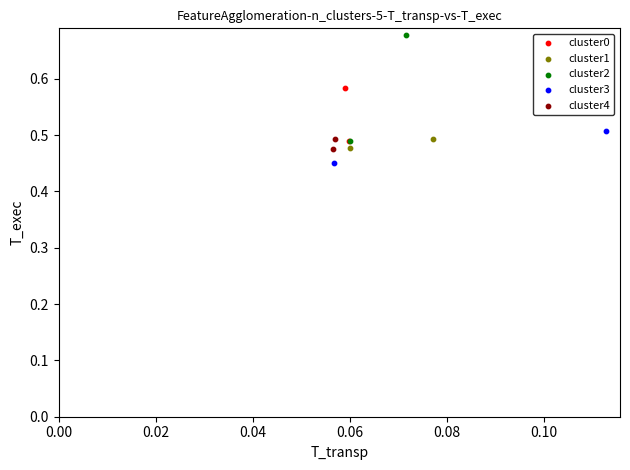

What are all the series names shown in the legend?

cluster0, cluster1, cluster2, cluster3, cluster4